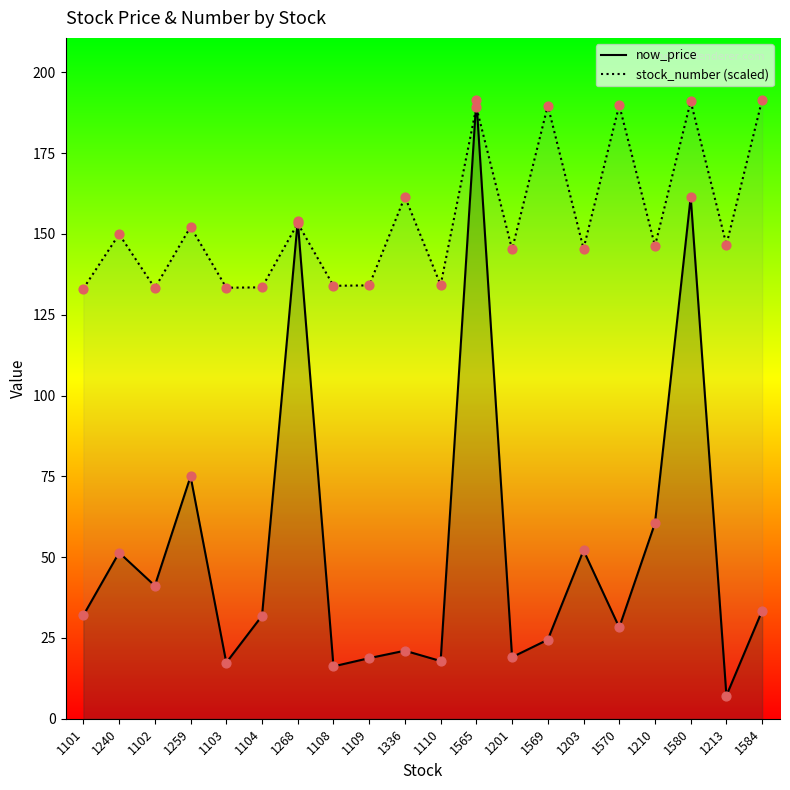

What is the total value across all series at 1213?

153.8